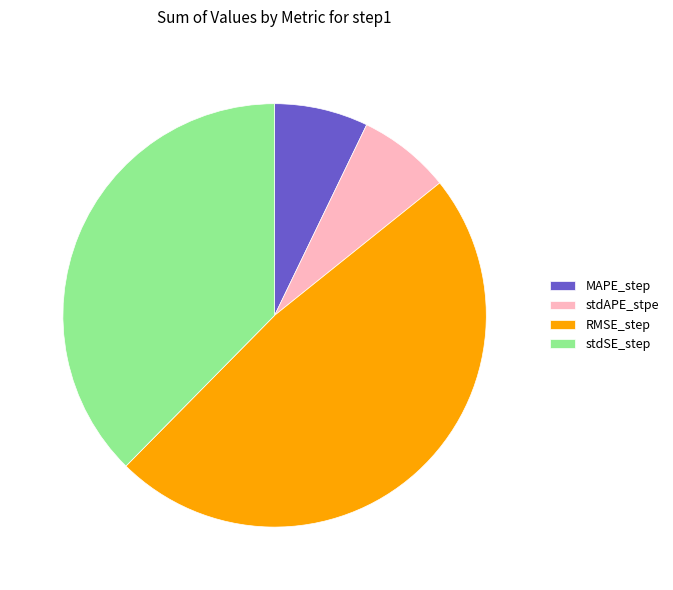

What is the largest slice in the pie chart?

RMSE_step